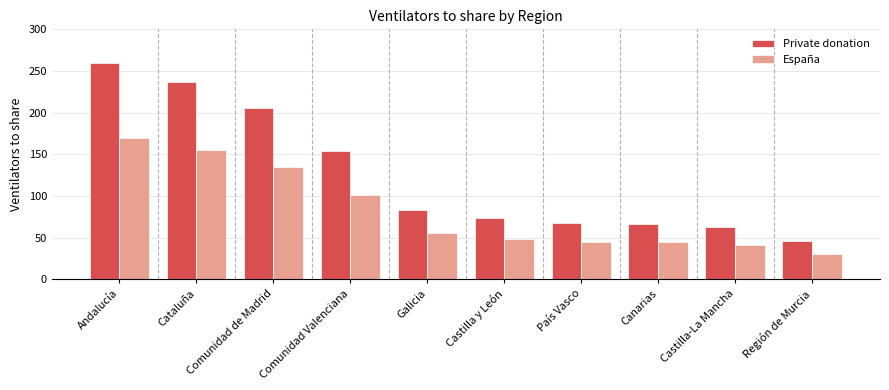

What position from the right is País Vasco?

4